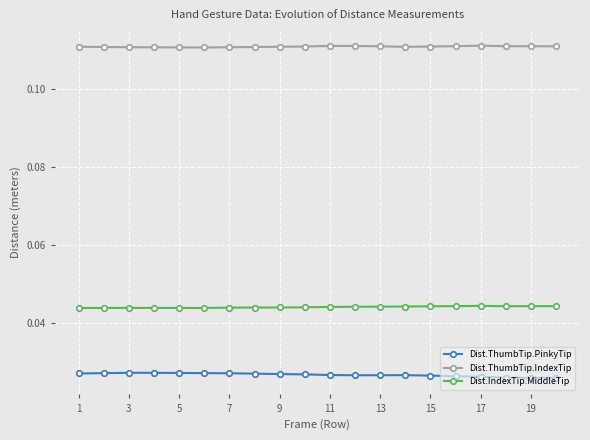

True or false: Dist.ThumbTip.PinkyTip has more than 1 points higher than both neighbors.

True